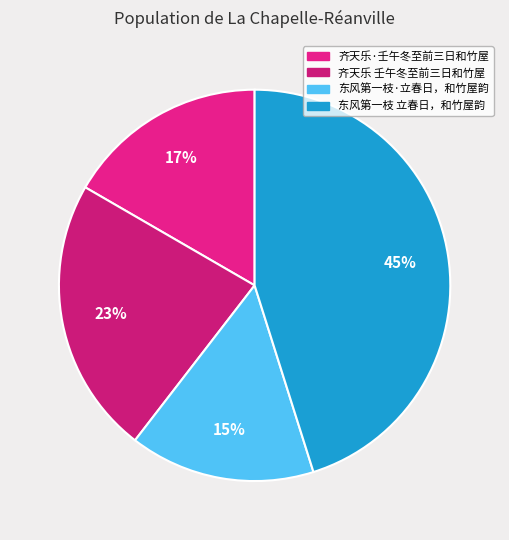

How many segments does this pie chart have?

4